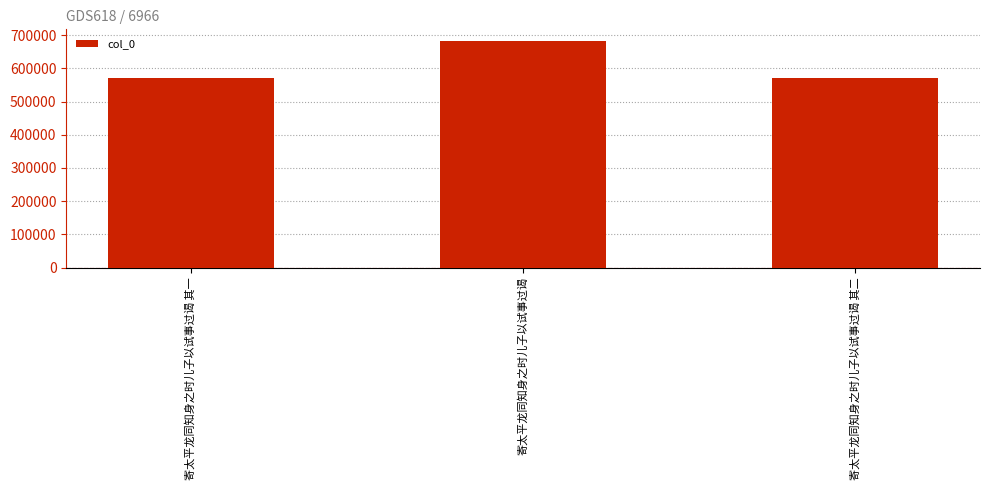

How many values are below 569625?

1